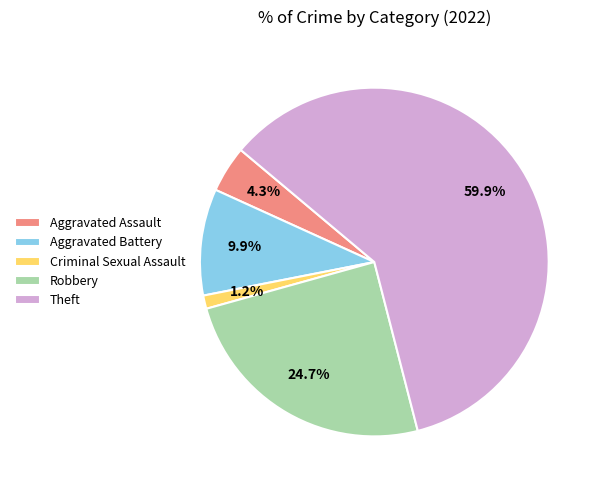

Which category has the biggest portion of the pie?

Theft